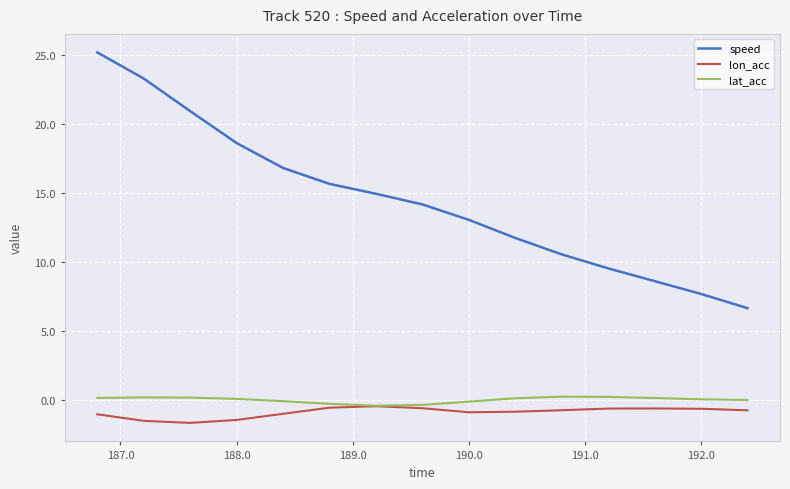

What is the maximum value shown in the chart?

25.2